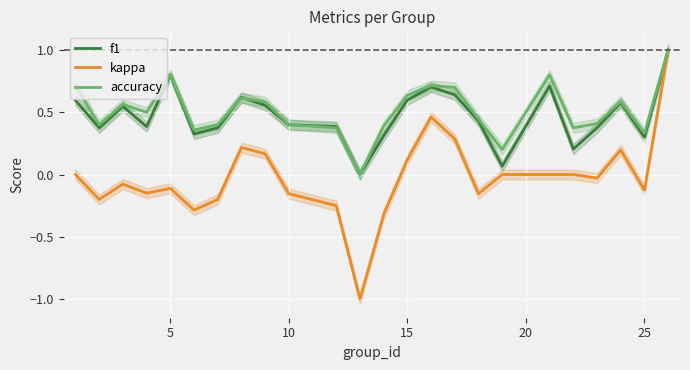

What is the maximum value for kappa?

1.0